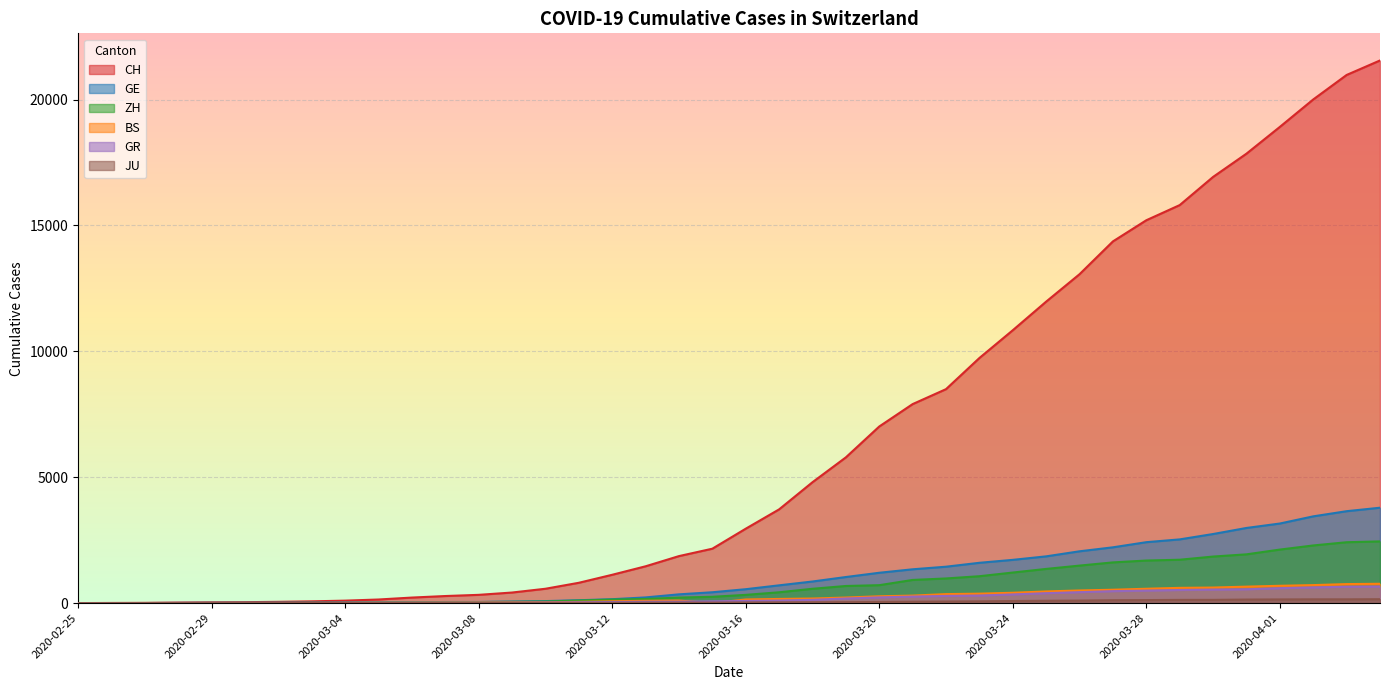

Between 2020-03-19 and 2020-02-29, which is larger?

2020-03-19